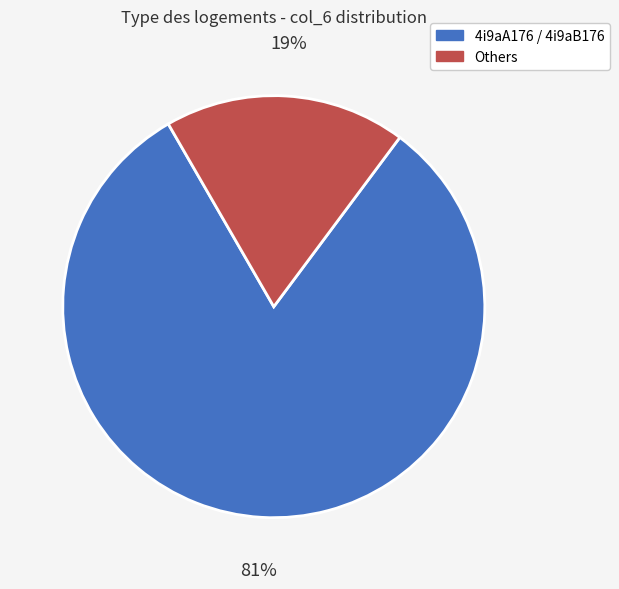

How many segments does this pie chart have?

2